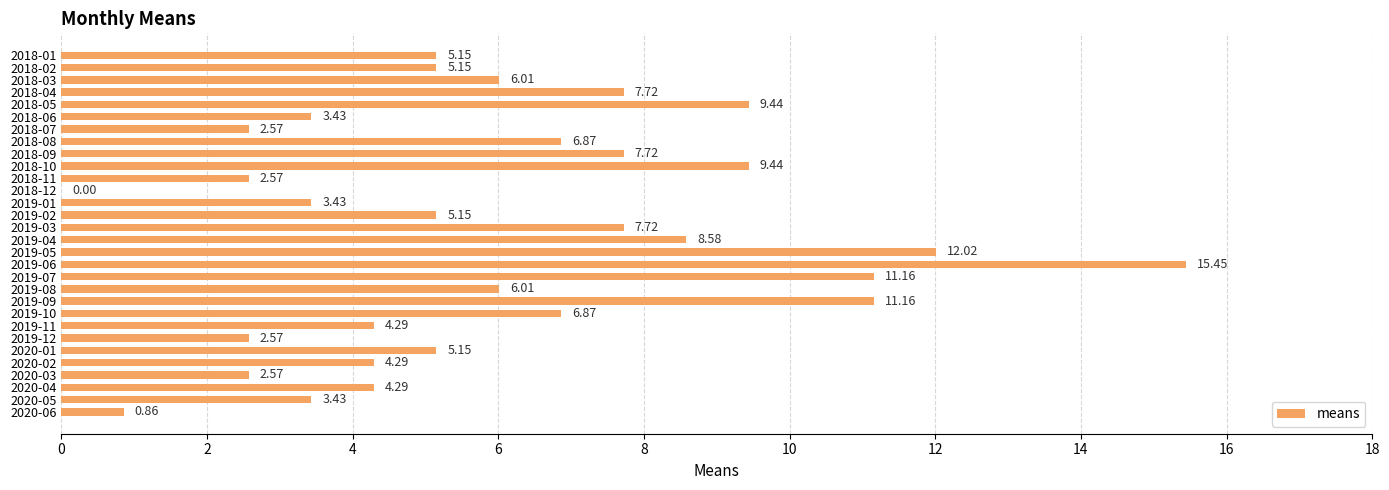

What is the change in value from 2018-04 to 2019-01?

-4.3